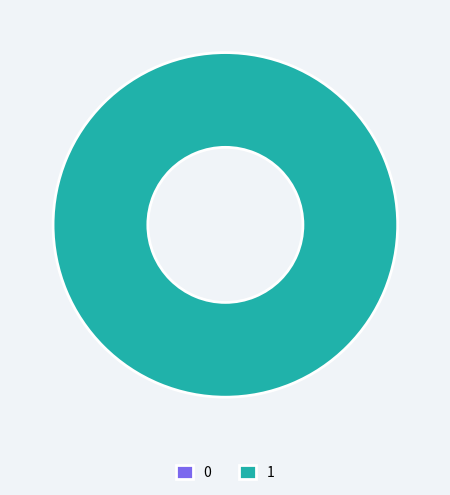

Which category has the biggest portion of the pie?

1